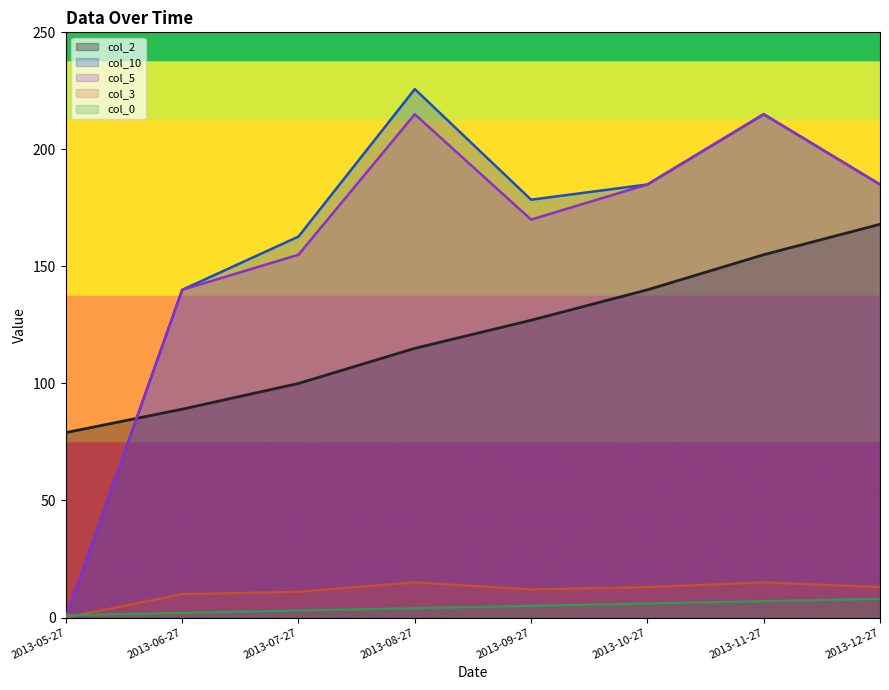

How many intersections are there between col_10 and col_2?

1